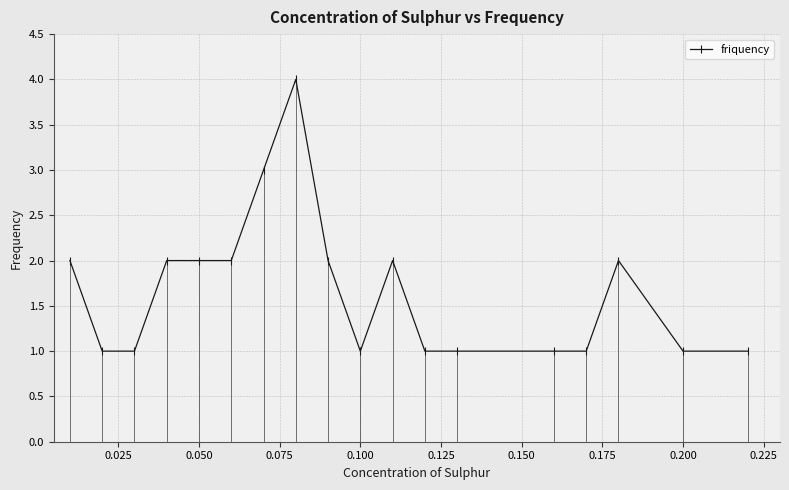

What is the maximum value for friquency?

4